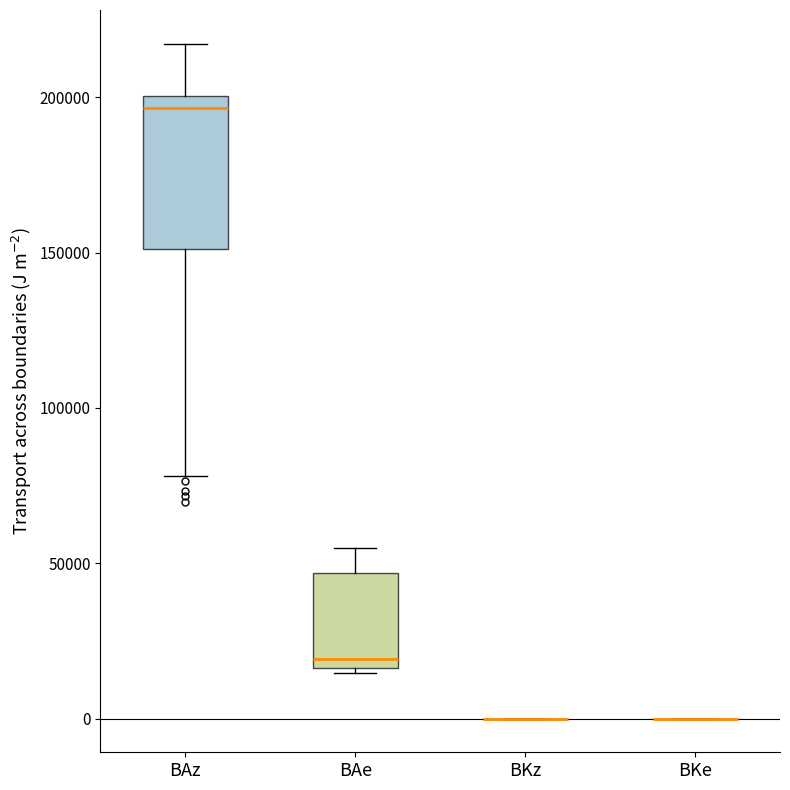

Reading left to right, read every box against the y-axis: the position of its median line, the range the box covers, and the ends of its whiskers. The values are not printed on the chart, so give them approximately, as read against the axis.

BAz: median 195000, box 150000 to 200000, whiskers 80000 to 215000
BAe: median 20000, box 15000 to 45000, whiskers 15000 (just below the box's lower edge) to 55000
BKz: box collapsed to a line at 0, whiskers 0 to 0
BKe: box collapsed to a line at 0, whiskers 0 to 0